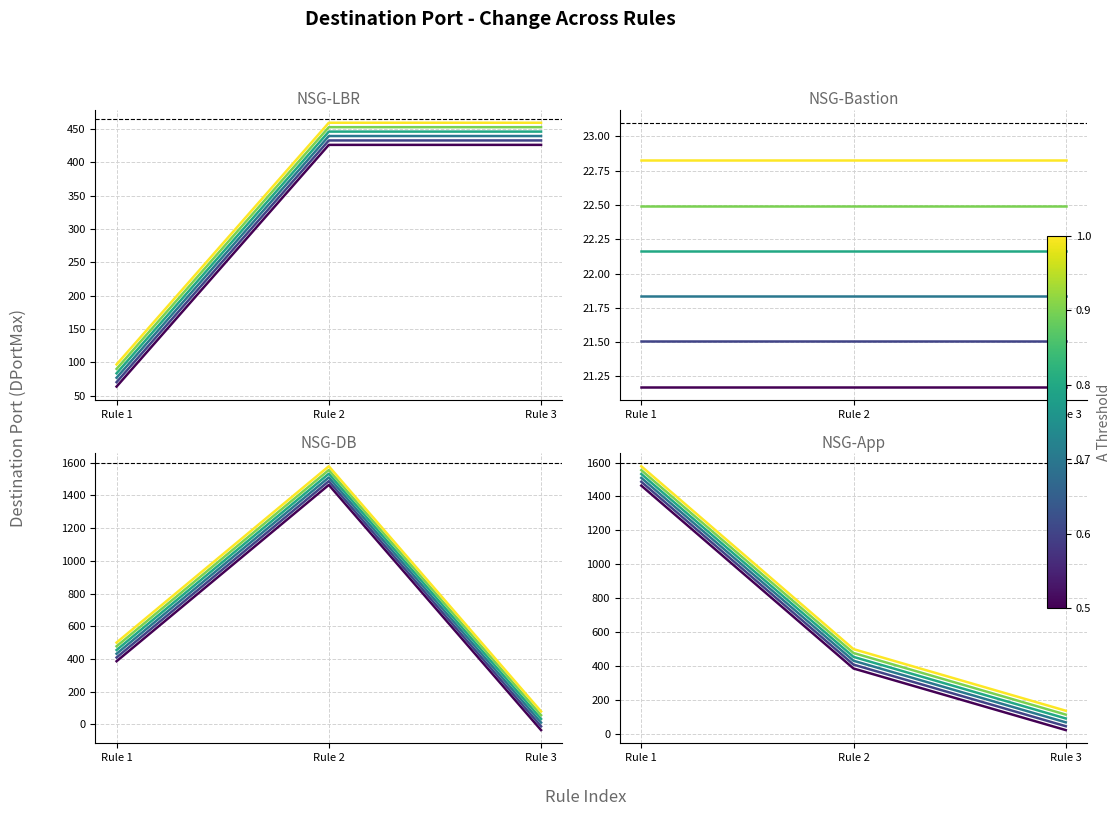

What is the minimum value shown in the chart?

-35.0